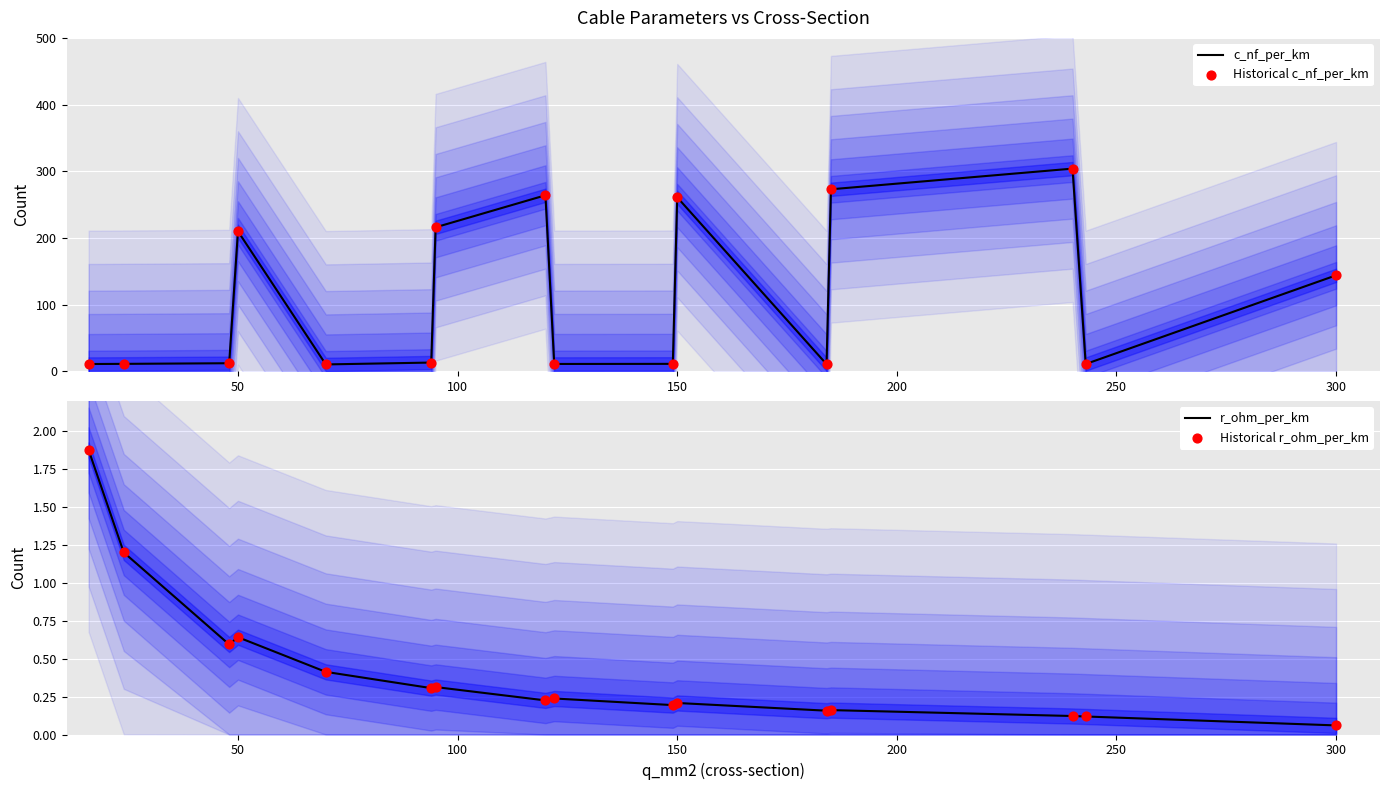

At how many categories does at least one series exceed 78?

7